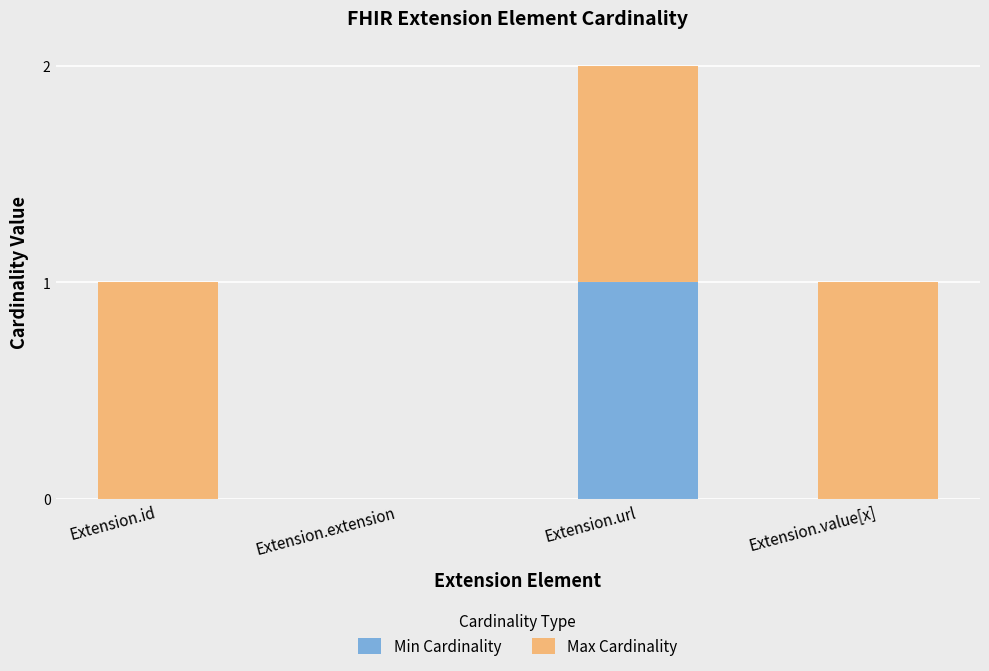

The Min Cardinality series shows 0 at Extension.id. True or false?

True